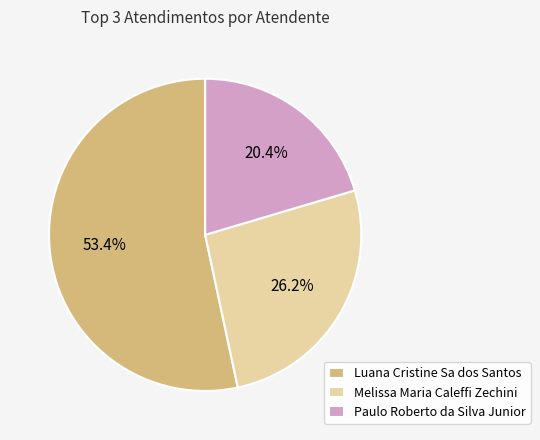

Is the sum of Luana Cristine Sa dos Santos and Melissa Maria Caleffi Zechini greater than half?

Yes